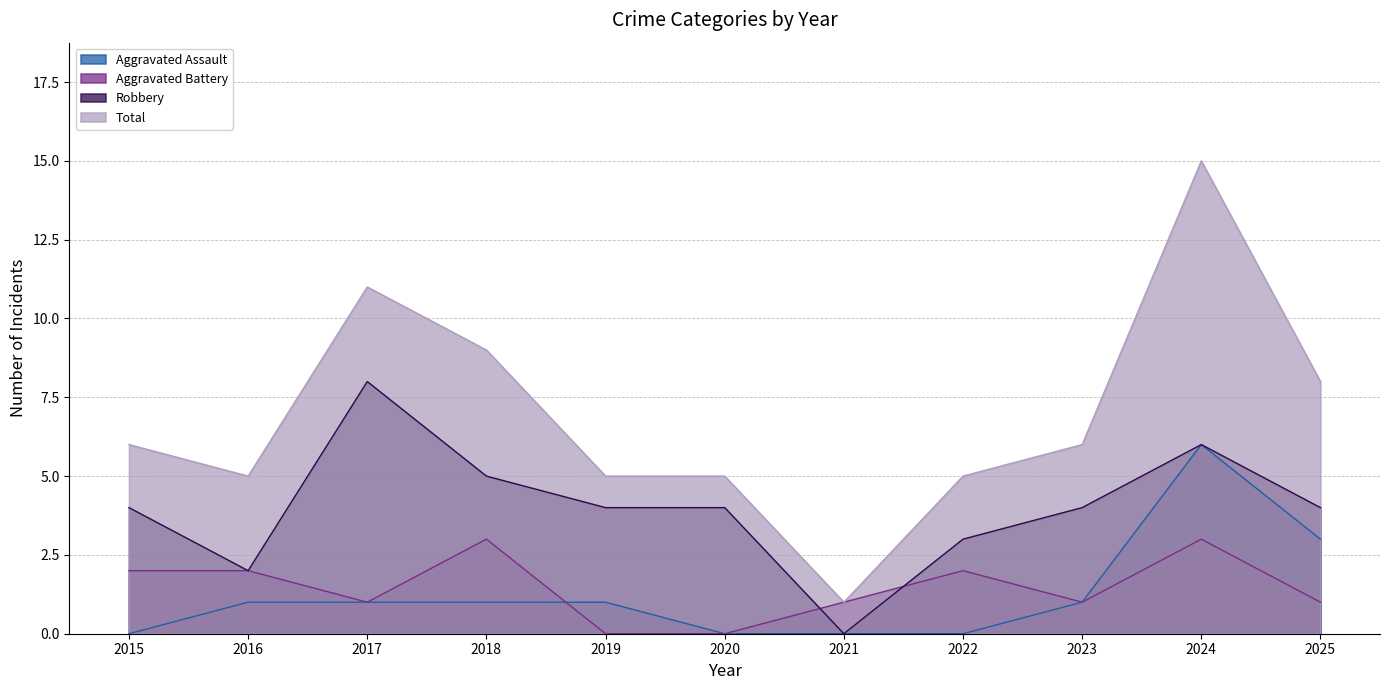

Which series has the largest total across all categories?

Total